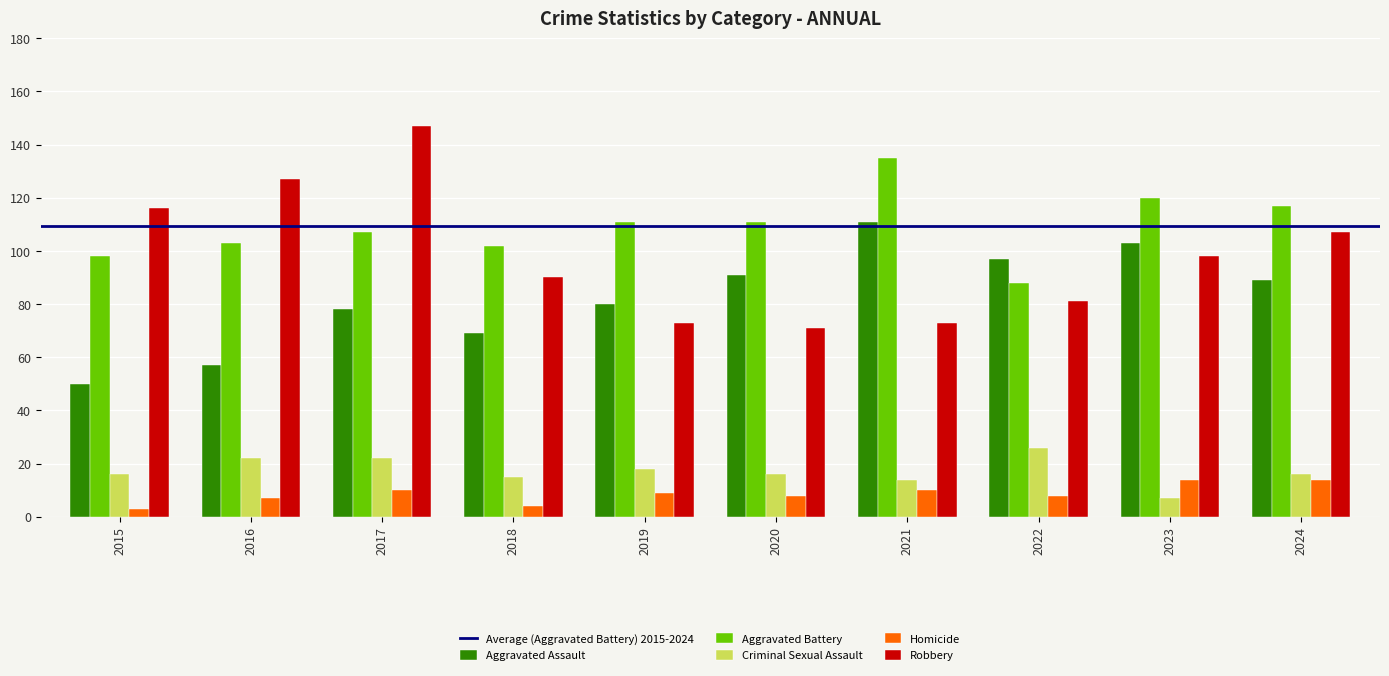

Is the value of Aggravated Assault at 2024 greater than the value of Homicide at 2017?

Yes